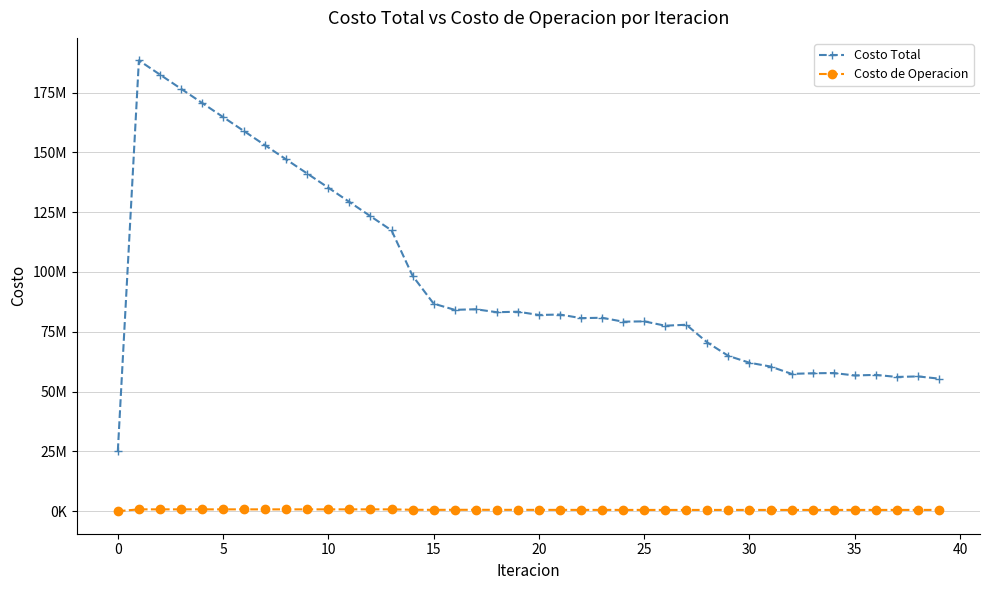

What are all the series names shown in the legend?

Costo Total, Costo de Operacion